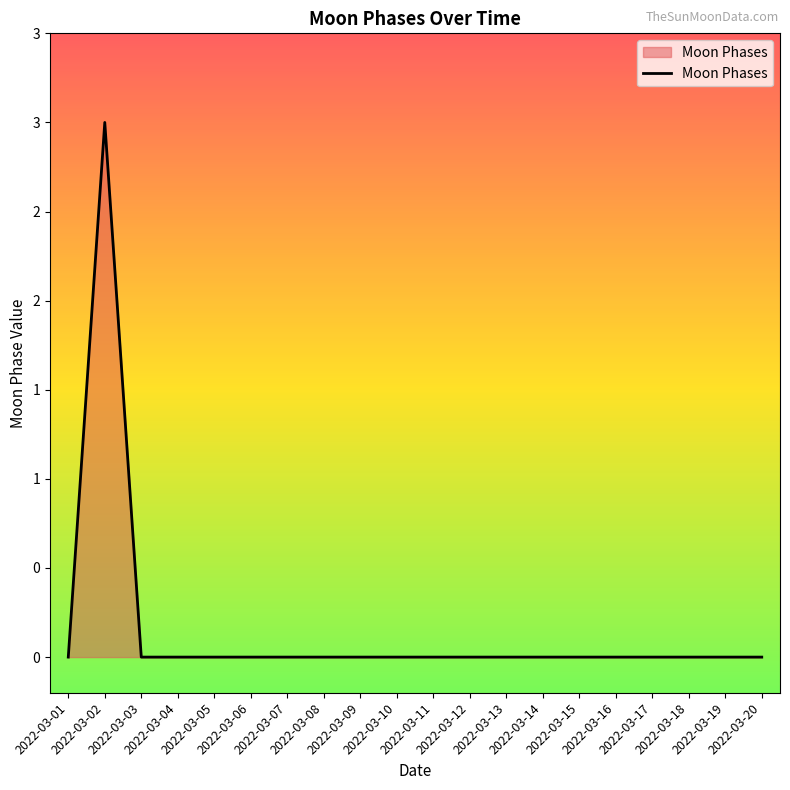

Where is the data nearest to the value 1?

2022-03-01